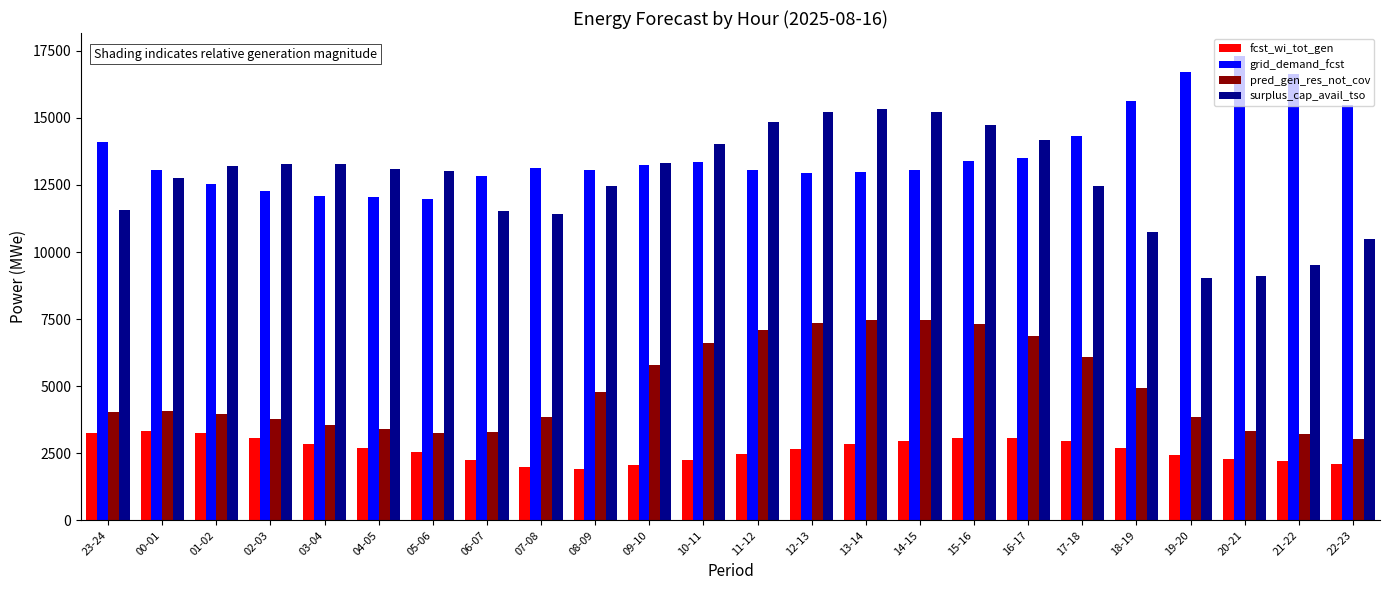

Rank the series by their maximum value, from highest to lowest.

grid_demand_fcst, surplus_cap_avail_tso, pred_gen_res_not_cov, fcst_wi_tot_gen